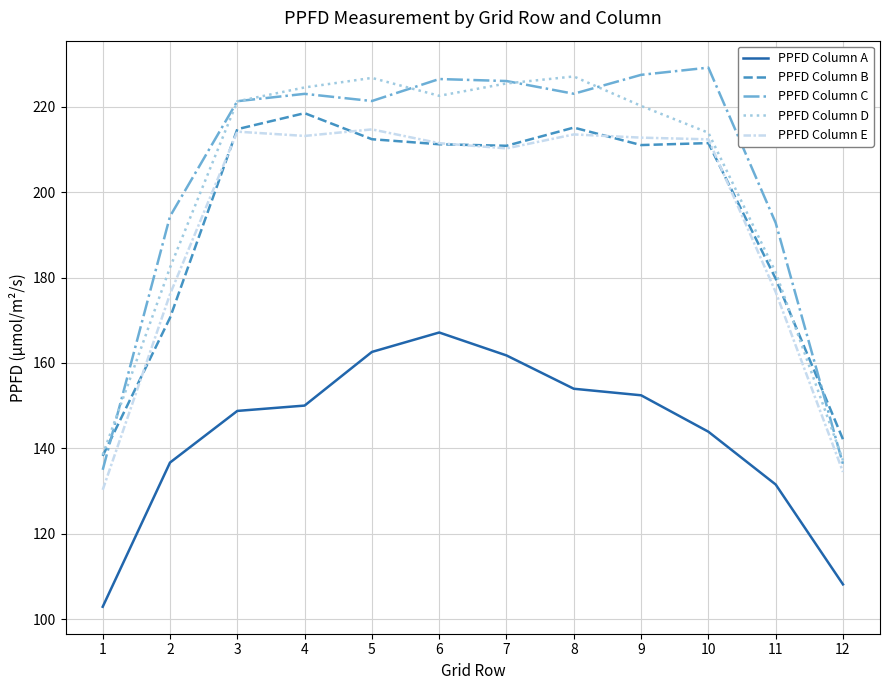

True or false: PPFD Column A and PPFD Column D intersect in this chart.

False